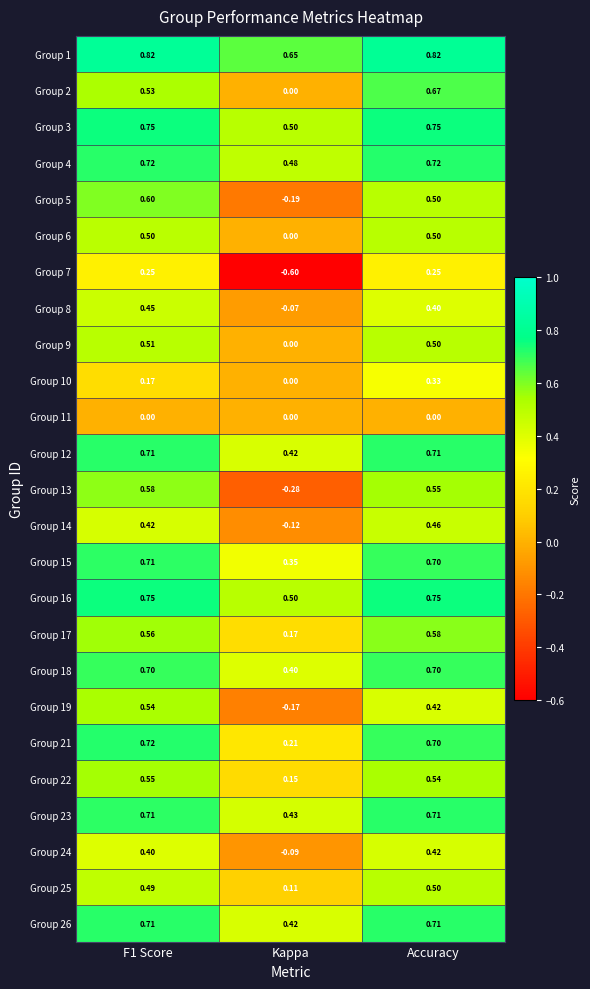

At which label does Group 14 reach its peak?

Accuracy